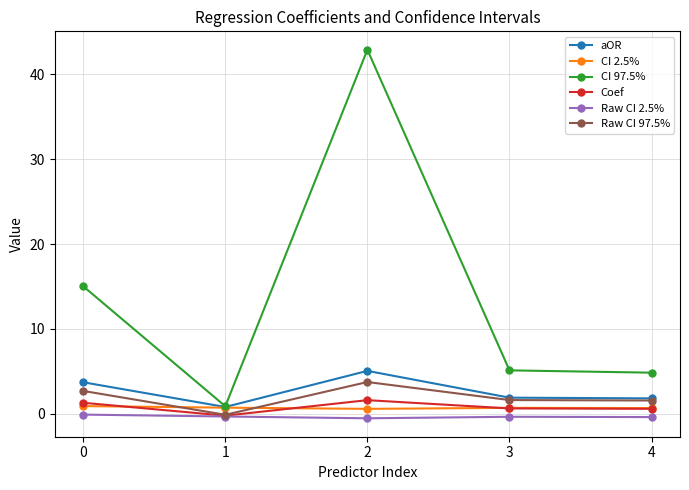

Is it true that Raw CI 2.5% equals -0.3 at 1?

True